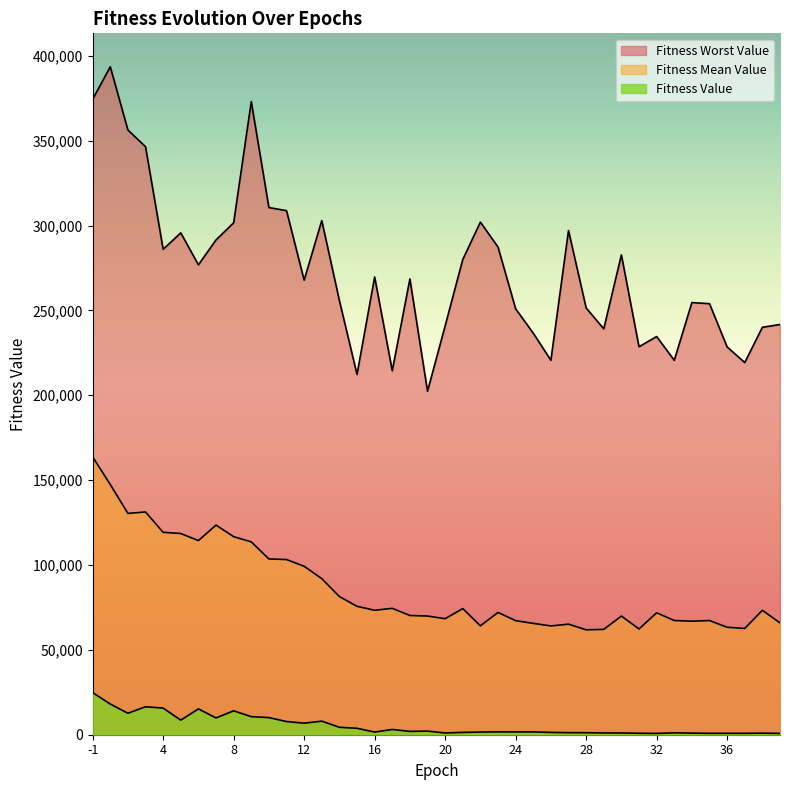

Reading right to left, transcribe all the data shown in this chart.

Fitness Value: 39=778.9	38=904.6	37=822.4	36=828.5	35=813.3	34=946.2	33=1121.3	32=766.1	31=850.6	30=1022.9	29=1059.2	28=1176.9	27=1216.5	26=1350.9	25=1652.9	24=1657.0	23=1672.6	22=1566.9	21=1373.1	20=1027.9	19=2133.4	18=1963.1	17=3082.5	16=1568.8	15=3778.8	14=4391.0	13=7990.9	12=6808.5	11=7753.2	10=10084.7	9=10651.2	8=14064.5	7=9896.6	6=15205.0	5=8594.3	4=15682.6	3=16466.4	2=12651.4	1=18075.1	-1=24811.7
Fitness Mean Value: 39=65900.5	38=73288.3	37=62597.4	36=63318.4	35=67265.9	34=66884.0	33=67275.9	32=71835.1	31=62292.5	30=69903.8	29=62039.5	28=61801.6	27=65127.2	26=64081.1	25=65593.8	24=67198.0	23=72038.2	22=64156.7	21=74308.1	20=68347.3	19=69914.1	18=70239.0	17=74458.3	16=73315.4	15=75651.8	14=81406.3	13=91962.3	12=99232.4	11=103203.7	10=103559.7	9=113612.2	8=116682.3	7=123505.9	6=114370.0	5=118526.3	4=119248.4	3=131213.6	2=130399.5	1=147375.7	-1=163667.7
Fitness Worst Value: 39=241681.5	38=240035.4	37=219253.6	36=228466.2	35=253936.7	34=254600.8	33=220583.4	32=234587.0	31=228567.7	30=282699.5	29=239119.7	28=251436.1	27=297027.5	26=220612.2	25=236547.0	24=250930.2	23=287310.4	22=301994.2	21=279971.2	20=240850.1	19=202352.8	18=268521.5	17=214438.6	16=269674.0	15=212228.4	14=255784.9	13=302931.5	12=267781.5	11=308748.2	10=310574.4	9=372988.4	8=301592.1	7=291499.9	6=276814.1	5=295677.7	4=285971.4	3=346425.3	2=356260.9	1=393535.4	-1=374352.9